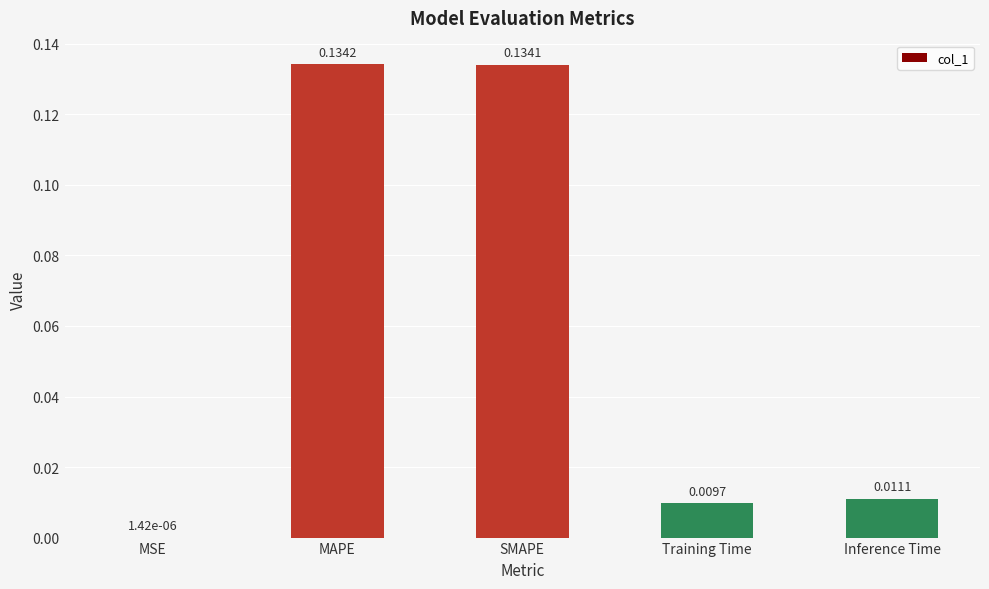

What is the sum of all values?

0.3